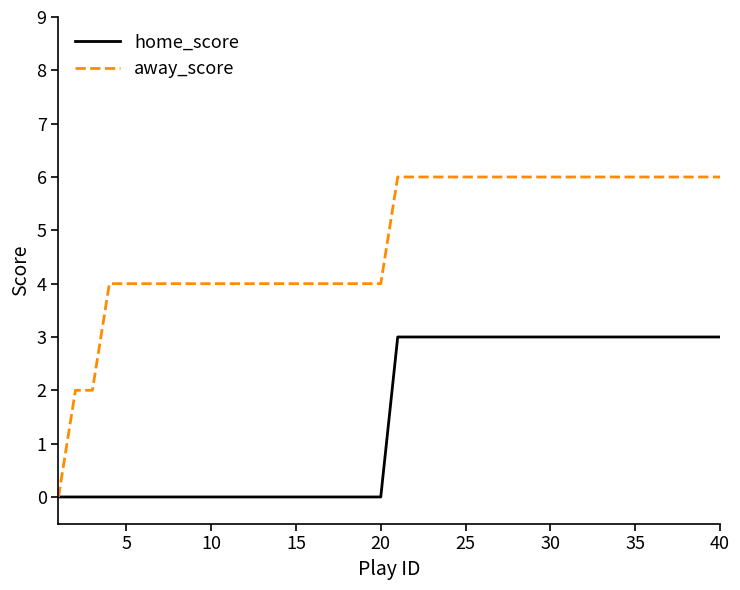

What is the maximum value for away_score?

6